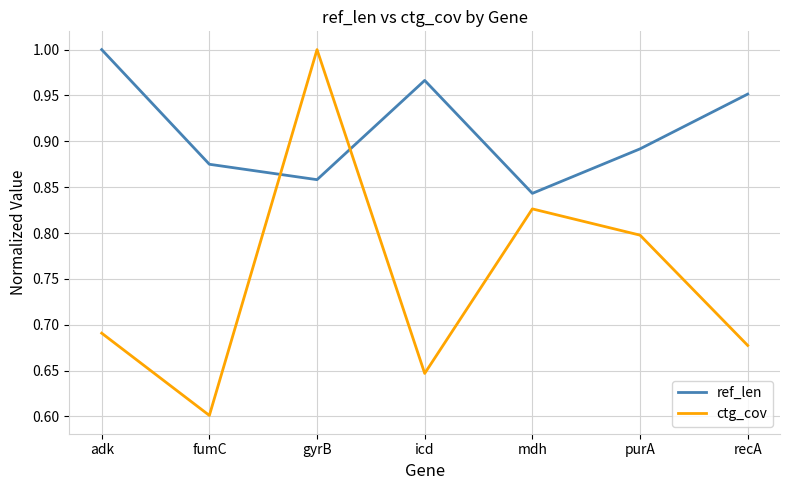

What is the difference between the highest and lowest values at gyrB?

0.1